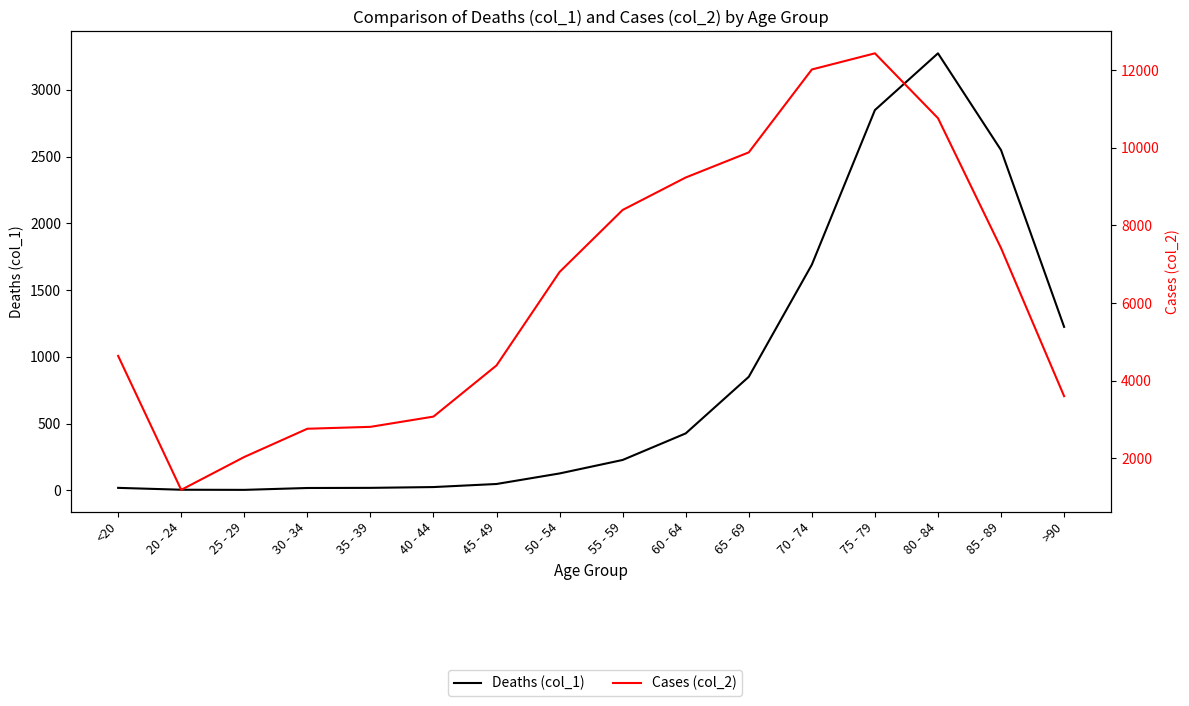

At which label is Cases (col_2) closest to 6812?

50 - 54